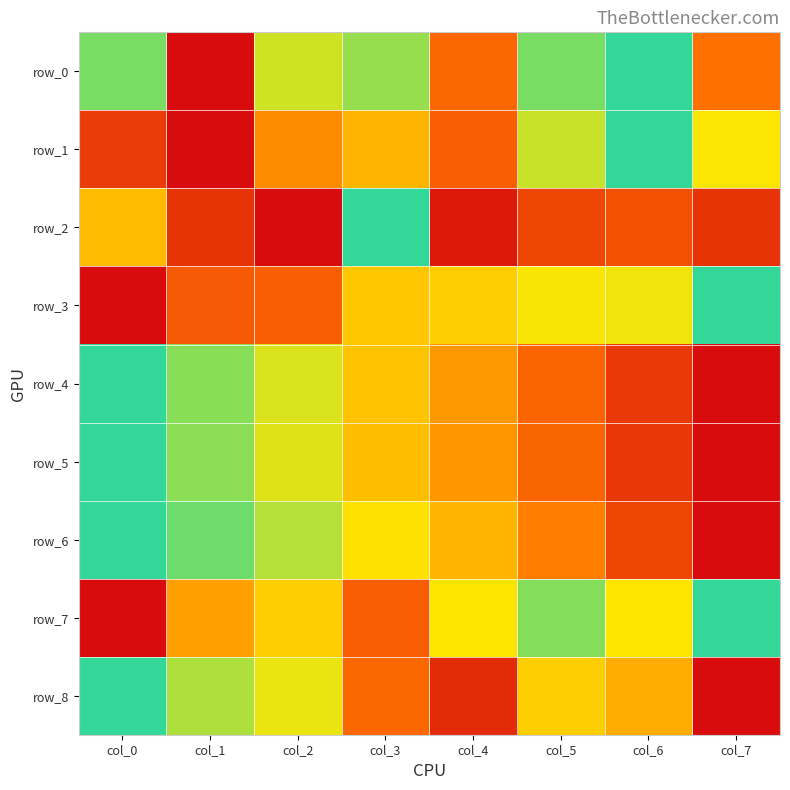

Reading right to left, what are all the values shown in this chart?

row_0: col_7=0.3	col_6=1.0	col_5=0.9	col_4=0.3	col_3=0.8	col_2=0.7	col_1=0.0	col_0=0.9
row_1: col_7=0.7	col_6=1.0	col_5=0.8	col_4=0.3	col_3=0.5	col_2=0.4	col_1=0.0	col_0=0.2
row_2: col_7=0.1	col_6=0.2	col_5=0.2	col_4=0.0	col_3=1.0	col_2=0.0	col_1=0.1	col_0=0.5
row_3: col_7=1.0	col_6=0.7	col_5=0.7	col_4=0.6	col_3=0.6	col_2=0.3	col_1=0.3	col_0=0.0
row_4: col_7=0.0	col_6=0.1	col_5=0.3	col_4=0.4	col_3=0.6	col_2=0.7	col_1=0.9	col_0=1.0
row_5: col_7=0.0	col_6=0.1	col_5=0.3	col_4=0.4	col_3=0.6	col_2=0.7	col_1=0.9	col_0=1.0
row_6: col_7=0.0	col_6=0.2	col_5=0.4	col_4=0.5	col_3=0.7	col_2=0.8	col_1=0.9	col_0=1.0
row_7: col_7=1.0	col_6=0.7	col_5=0.9	col_4=0.7	col_3=0.3	col_2=0.6	col_1=0.5	col_0=0.0
row_8: col_7=0.0	col_6=0.5	col_5=0.6	col_4=0.1	col_3=0.3	col_2=0.7	col_1=0.8	col_0=1.0